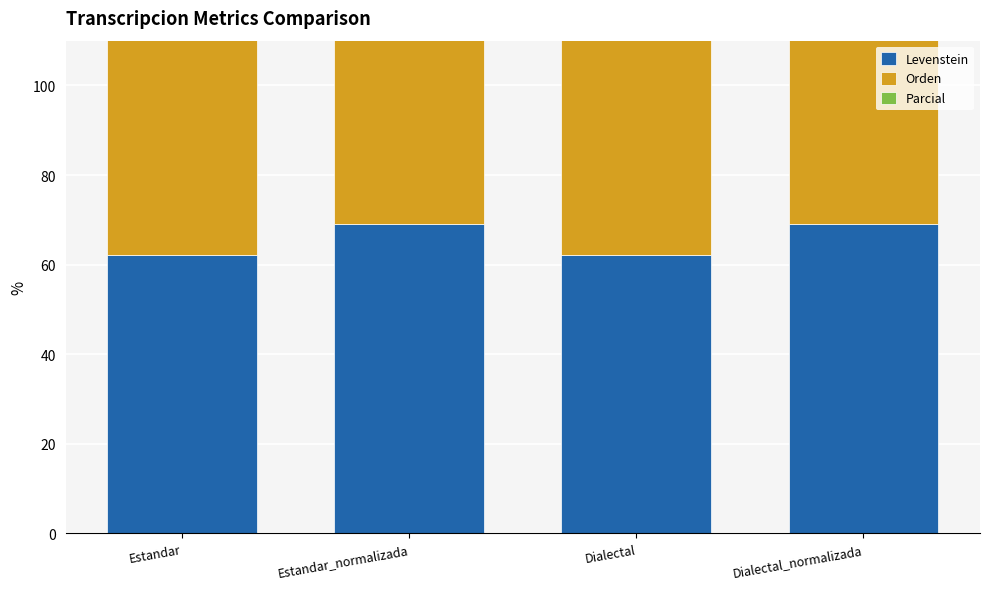

Between Estandar and Dialectal, which series saw the biggest shift?

Levenstein